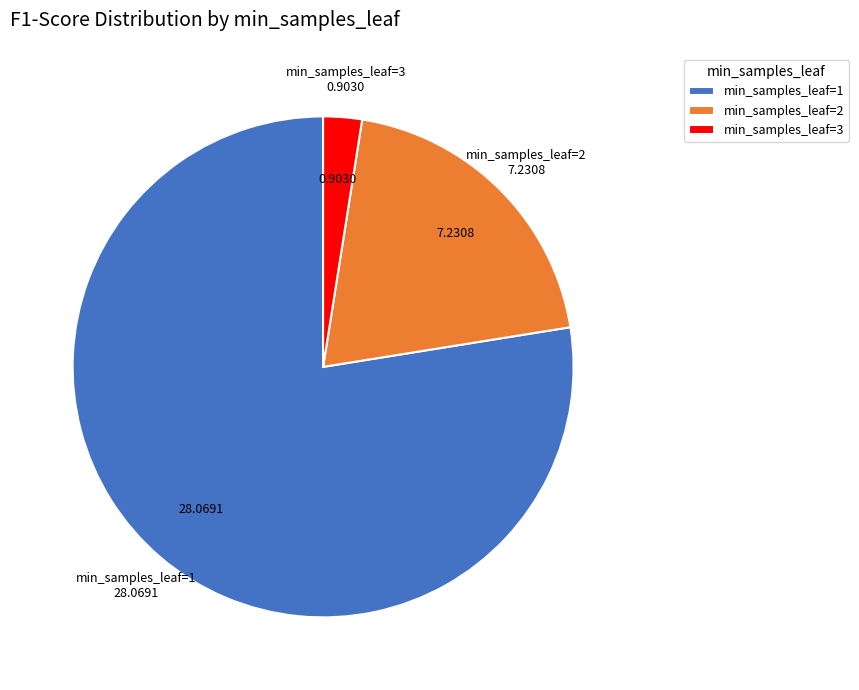

How many segments does this pie chart have?

3